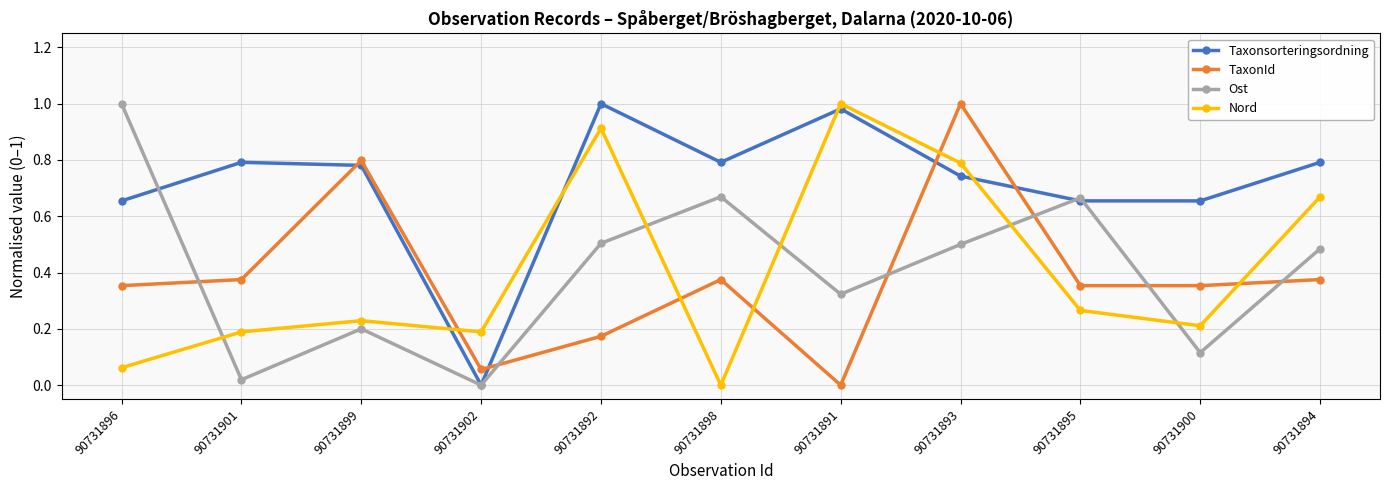

At which label is TaxonId closest to 0?

90731891